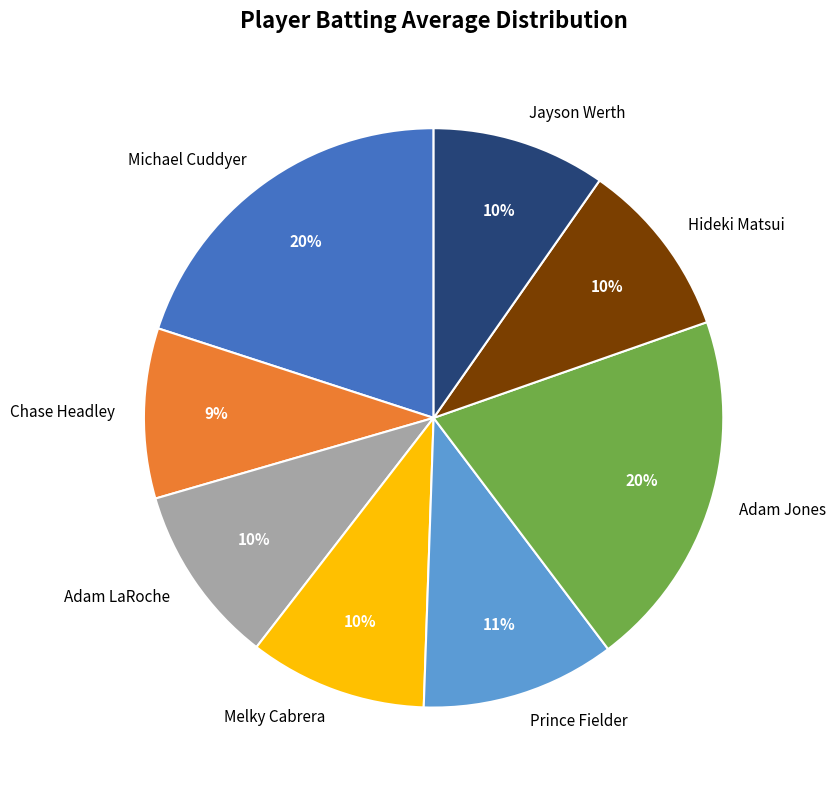

What percentage is the Chase Headley slice, to the nearest percent?

9%